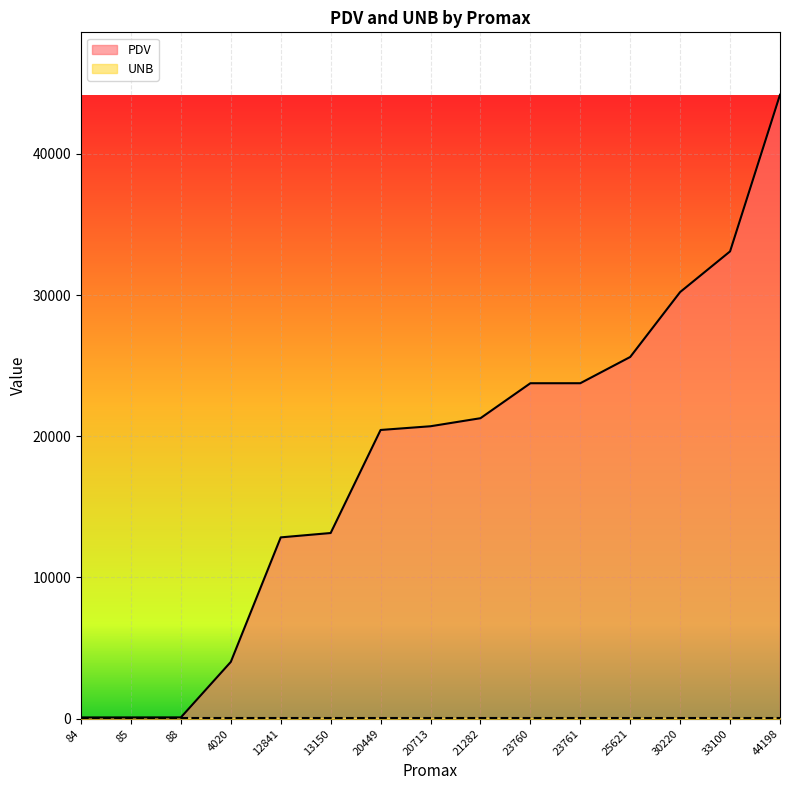

The chart shows a value of 34483 at 25621. True or false?

False